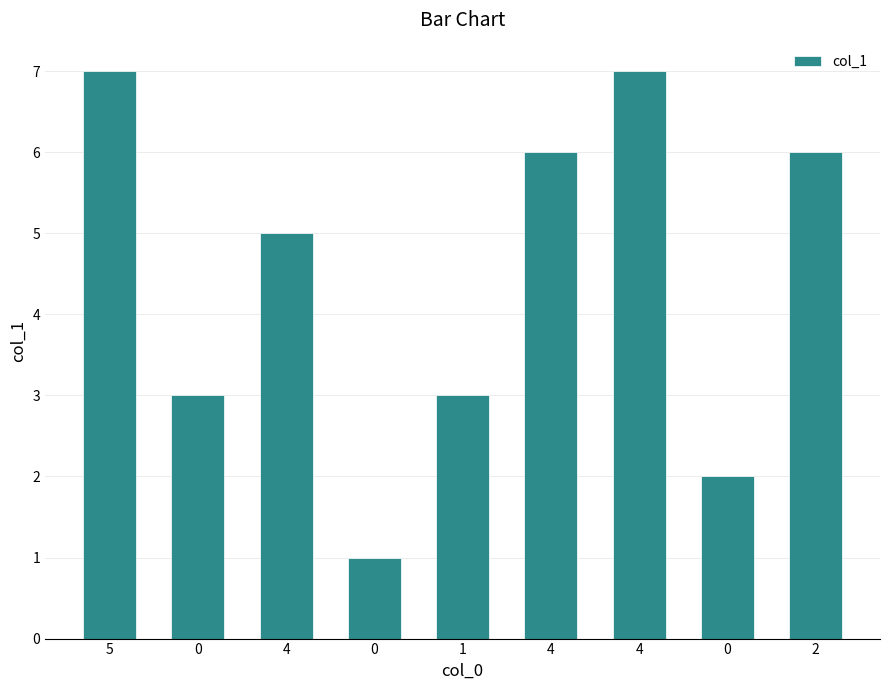

Count the number of categories in the chart.

9